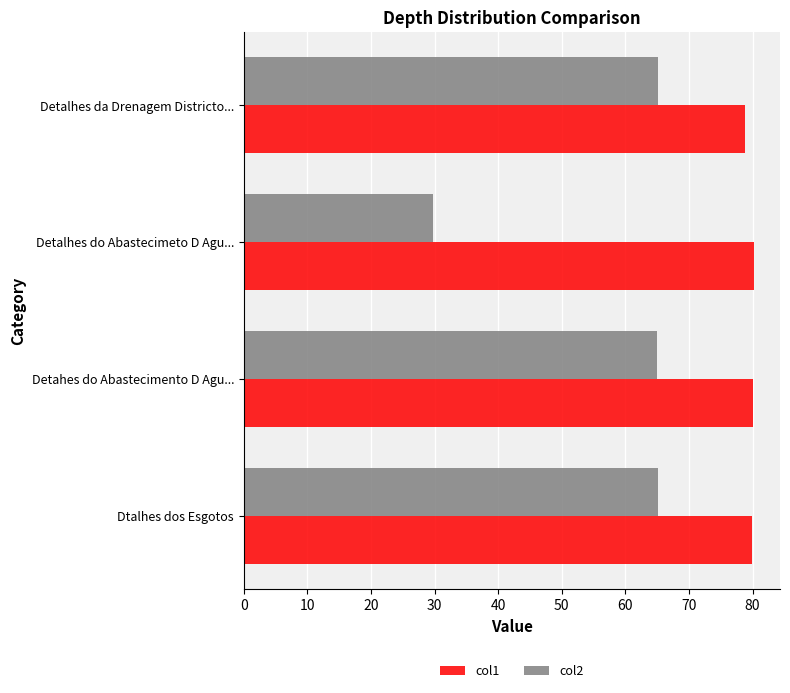

What is the spread (max minus min) of values at Detalhes do Abastecimeto D Agu...?

50.5